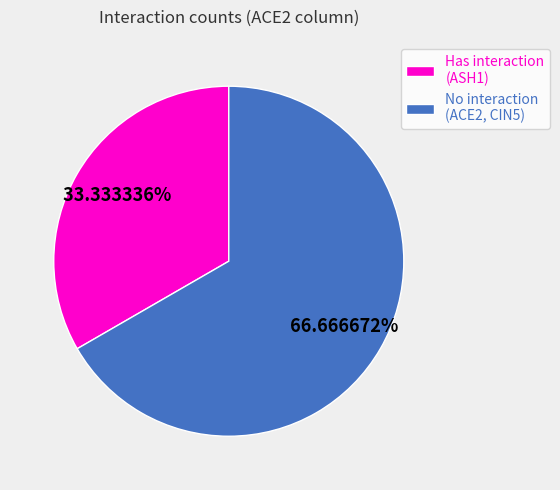

Approximately how many times larger is the value at No interaction (ACE2, CIN5) compared to Has interaction (ASH1)?

2.0